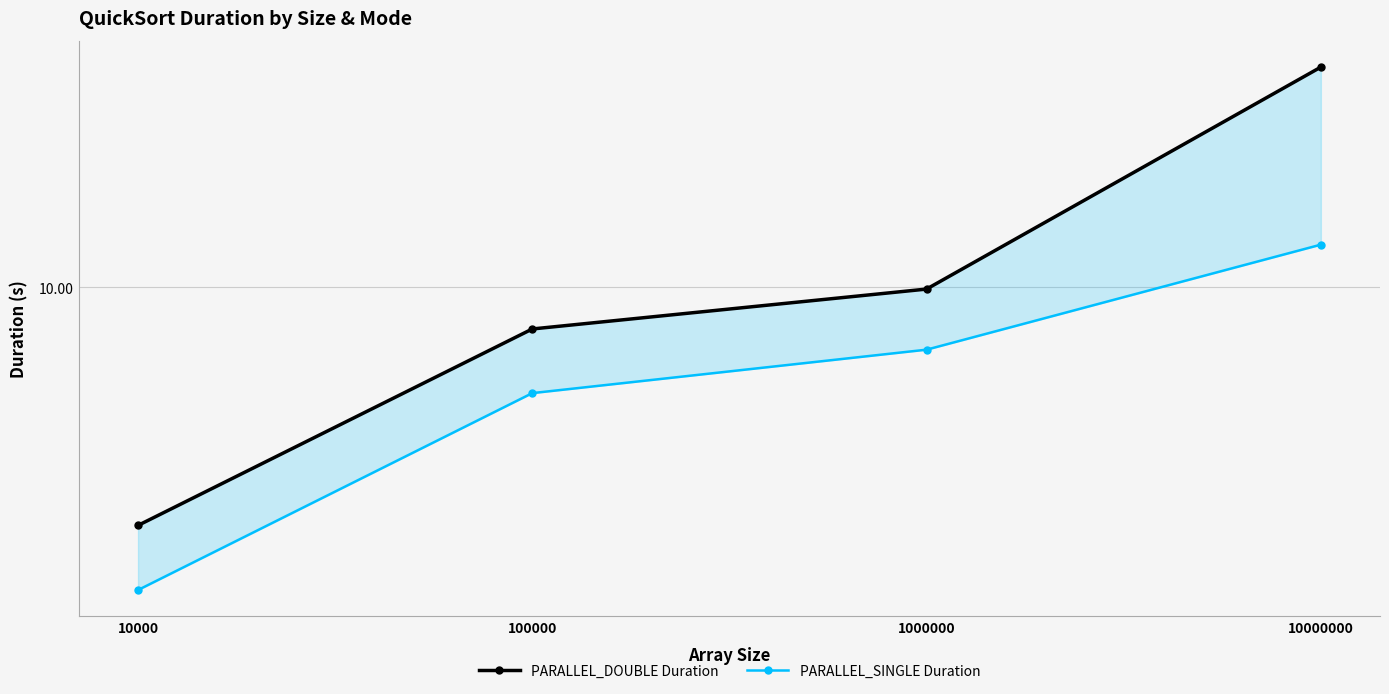

List the labels in order of PARALLEL_DOUBLE Duration value, smallest first.

10000, 100000, 1000000, 10000000